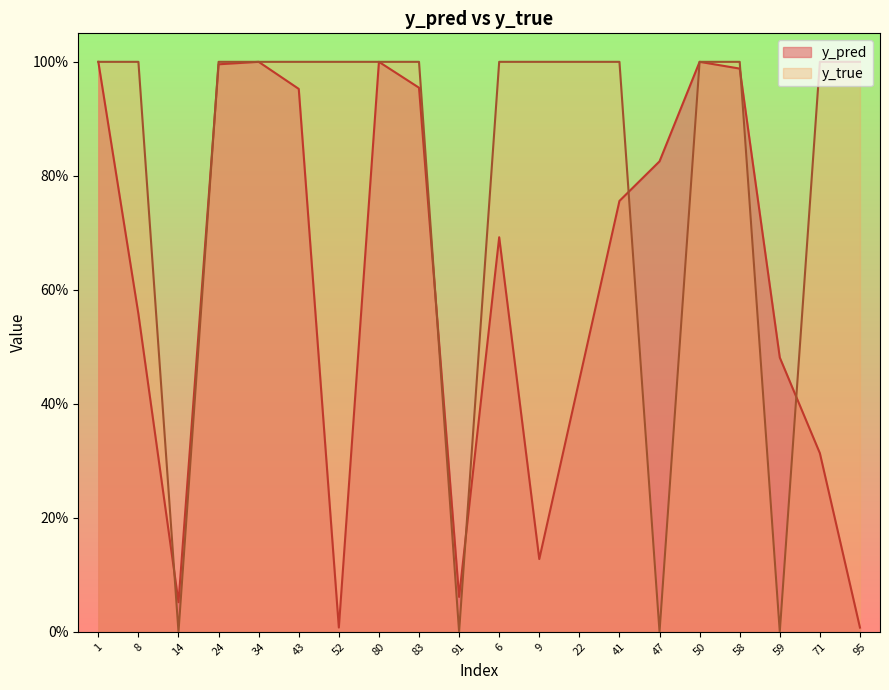

What value does the y_pred series have at 14?

0.1